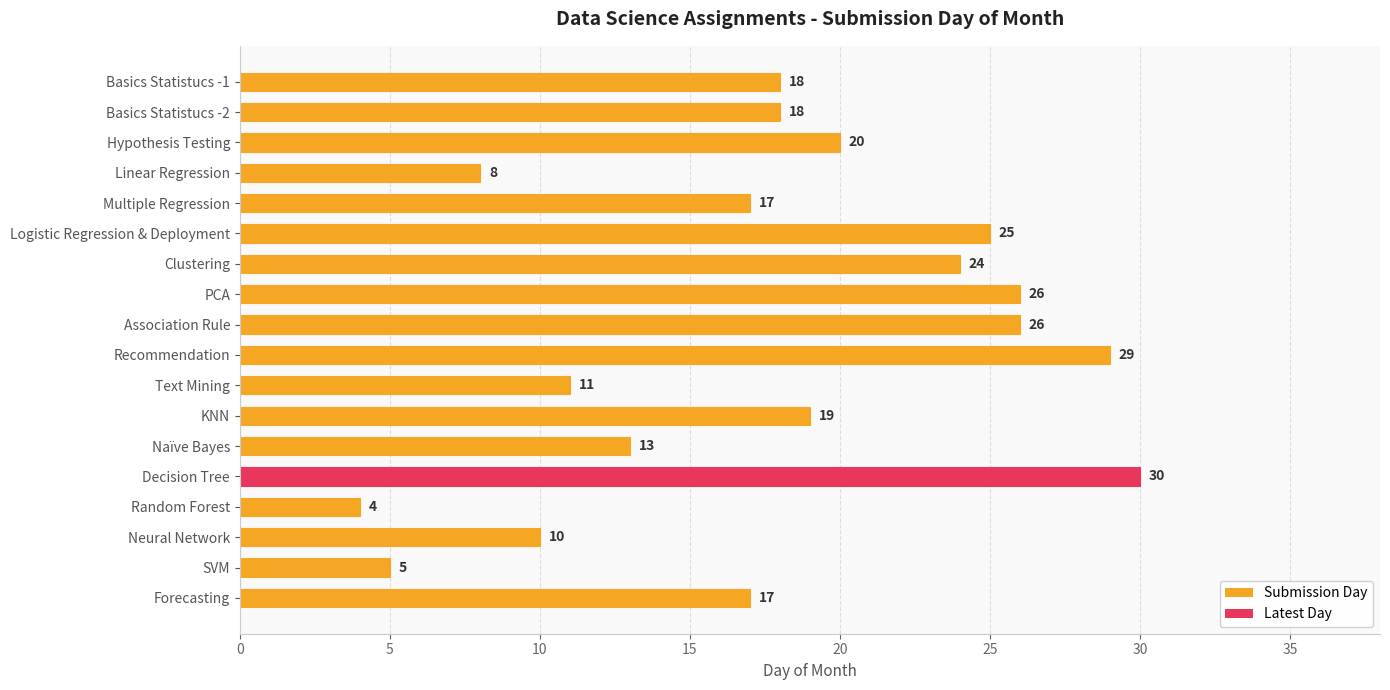

How many bars are there in total?

18